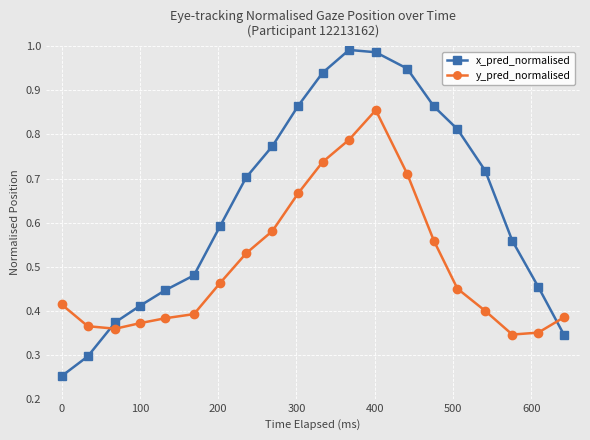

At how many categories does at least one series exceed 0?

20